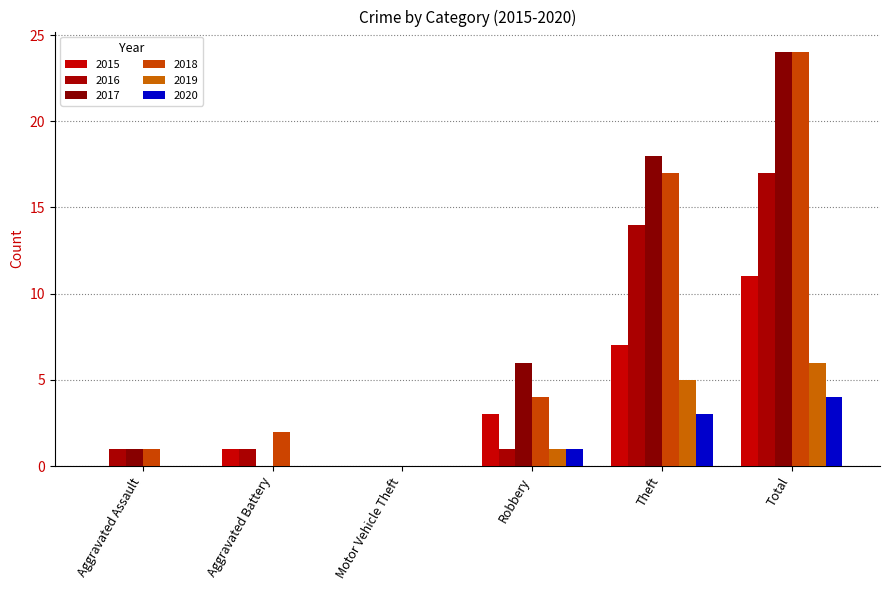

How many categories are shown in the chart?

6